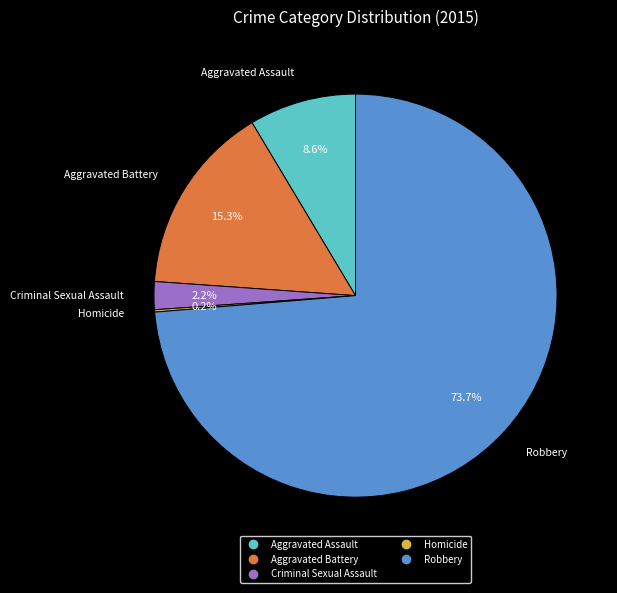

Which slice is the largest?

Robbery